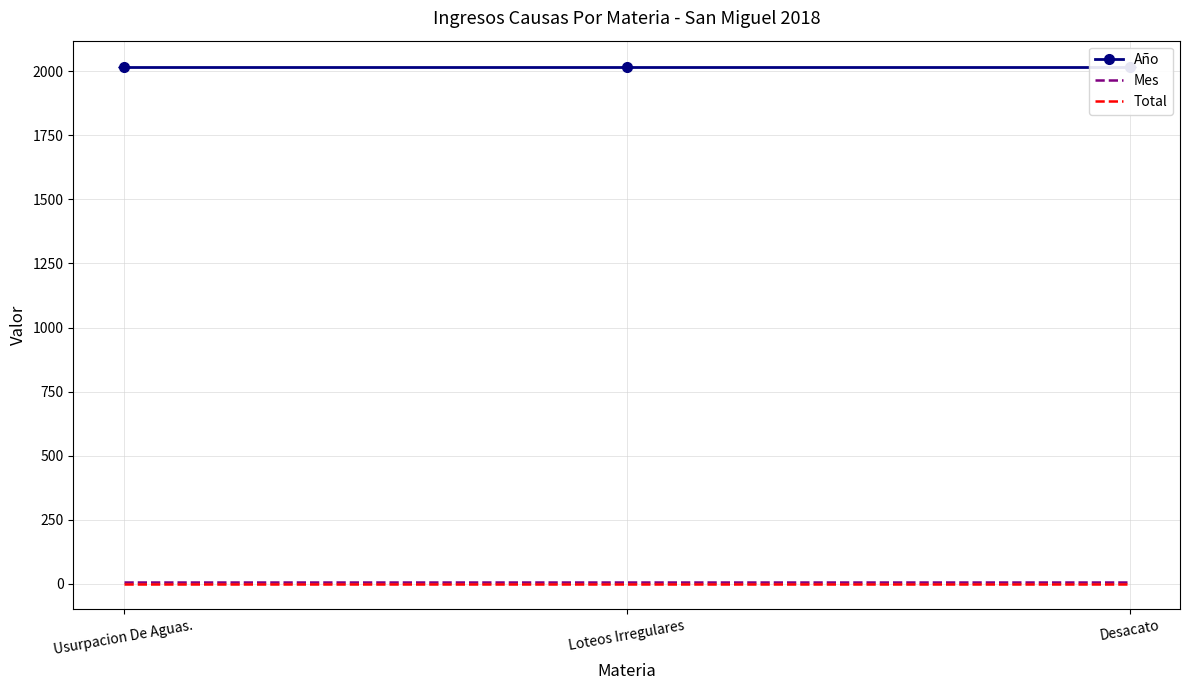

What is the approximate value of Mes at Usurpacion De Aguas.?

9